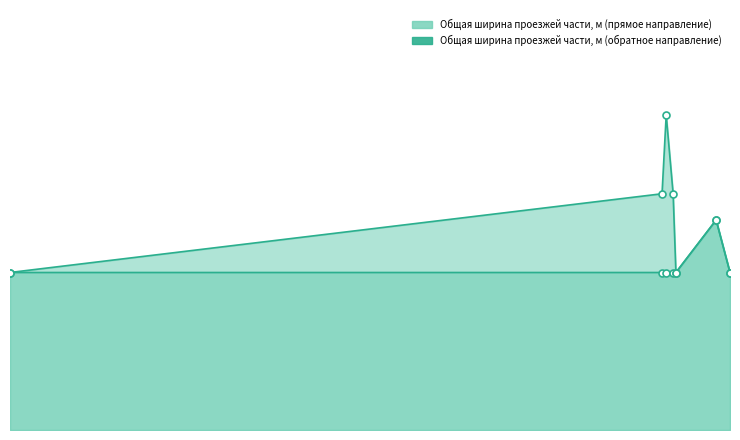

Where is the first local maximum for Общая ширина проезжей части, м (обратное направление)?

946